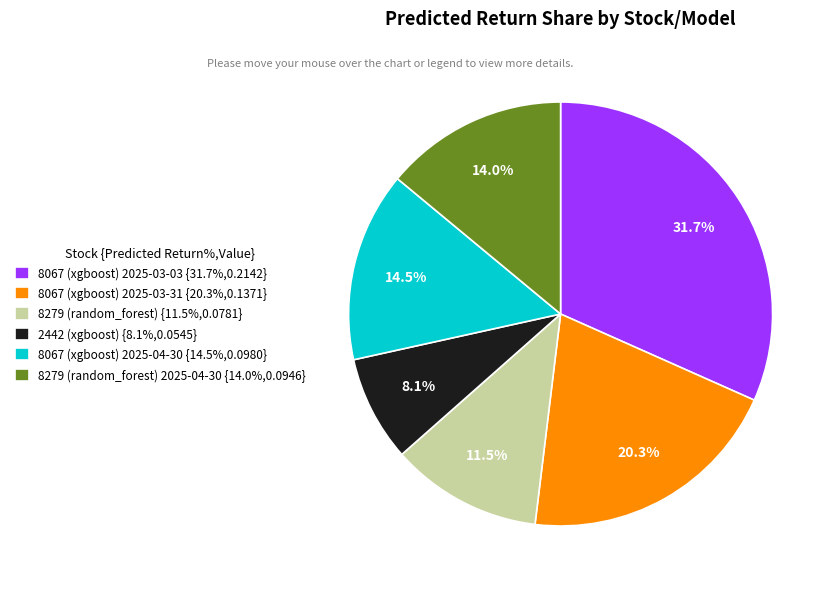

What is the total percentage of 8279 (random_forest) {11.5%,0.0781} and 2442 (xgboost) {8.1%,0.0545}?

19.6%